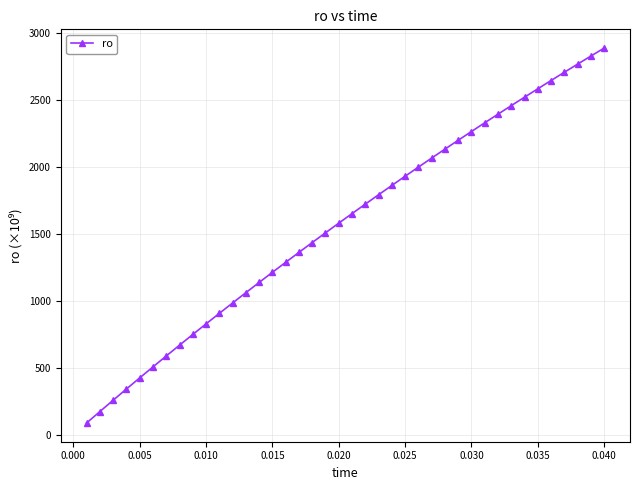

Count the number of categories in the chart.

40